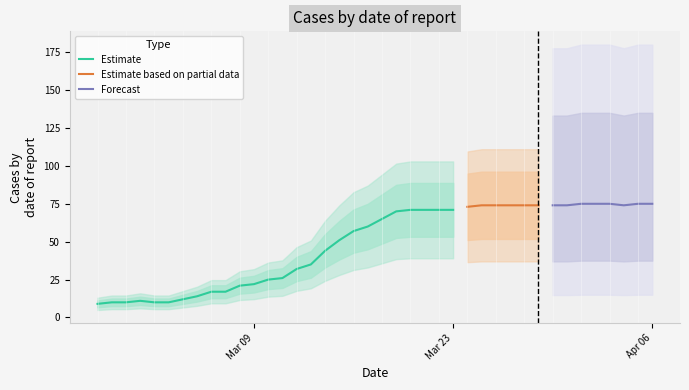

True or false: Estimate based on partial data and Estimate cross at least once.

False